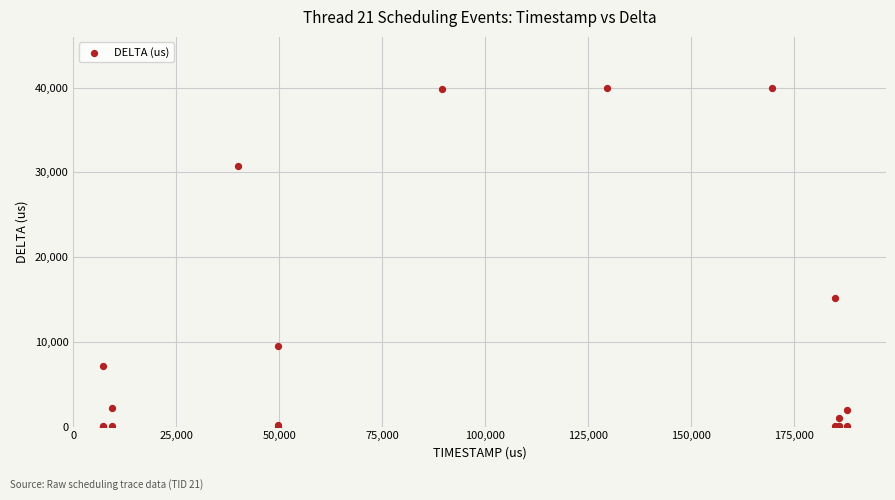

What Y value in the scatter plot is closest to 20003?

15173